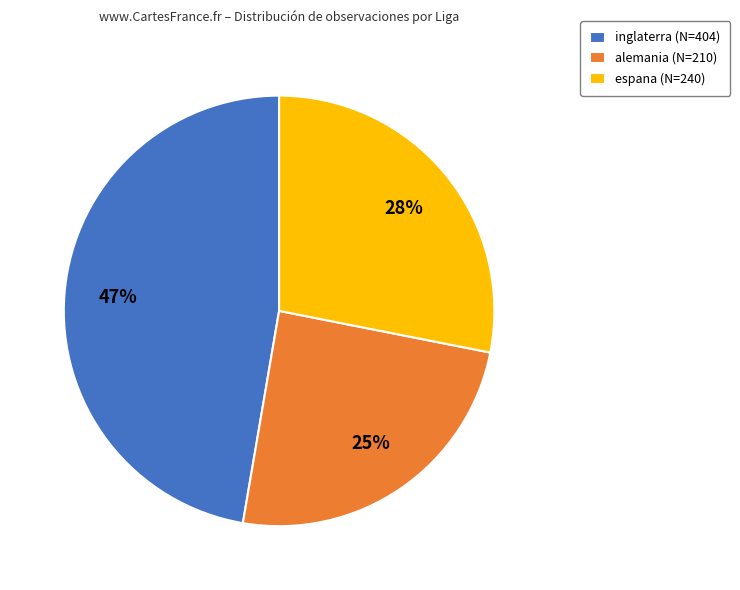

To the nearest percent, what is the combined percentage of alemania and espana?

53%